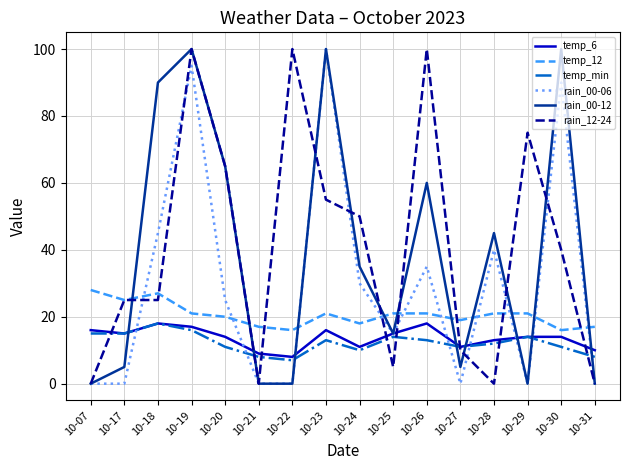

Is the value of rain_00-06 at 10-20 greater than the value of rain_12-24 at 10-27?

Yes